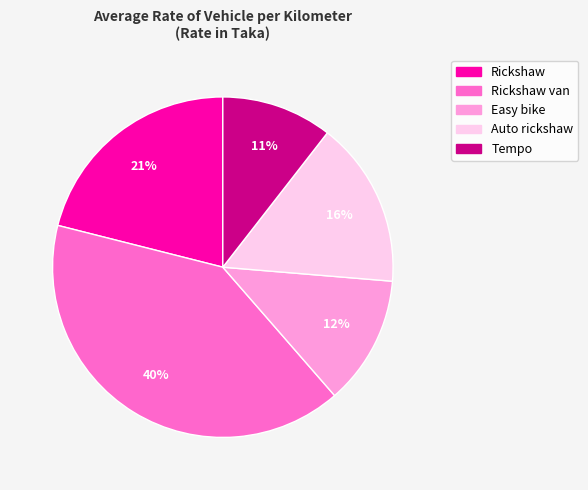

To the nearest percent, what is the average slice percentage?

20%